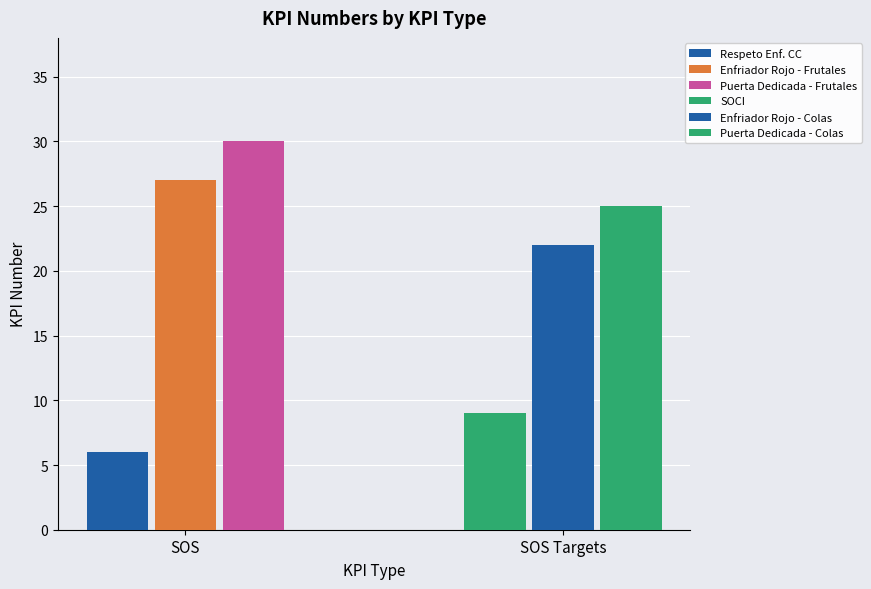

What is the average value?

20